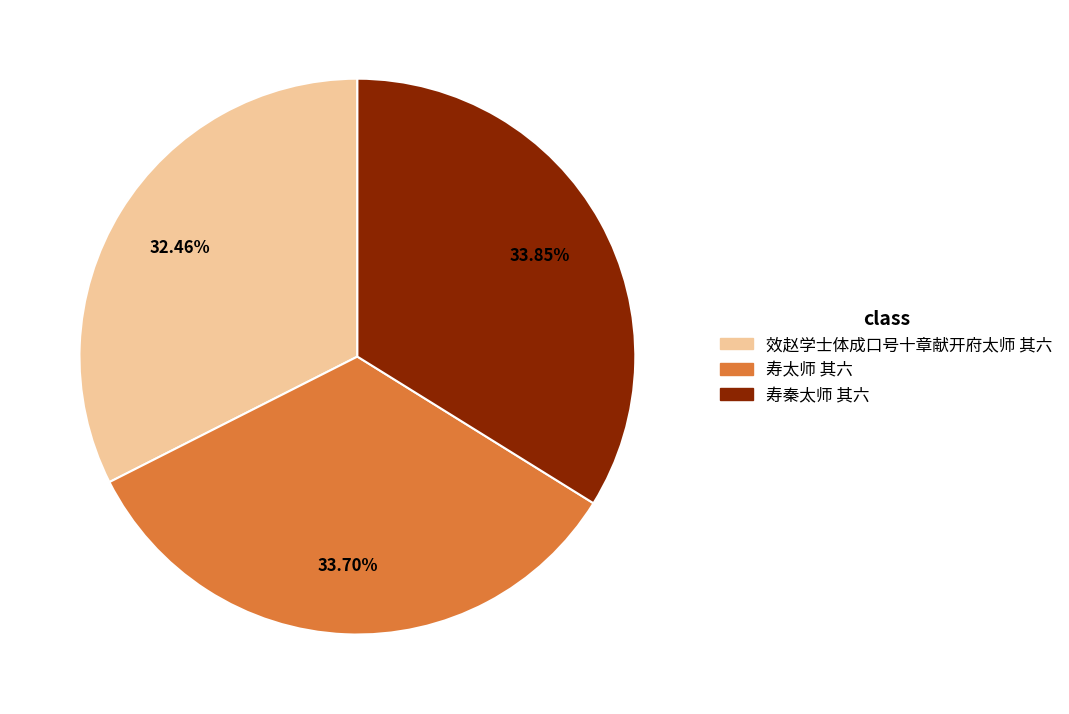

What percentage is the 寿秦太师 其六 slice, to the nearest percent?

34%